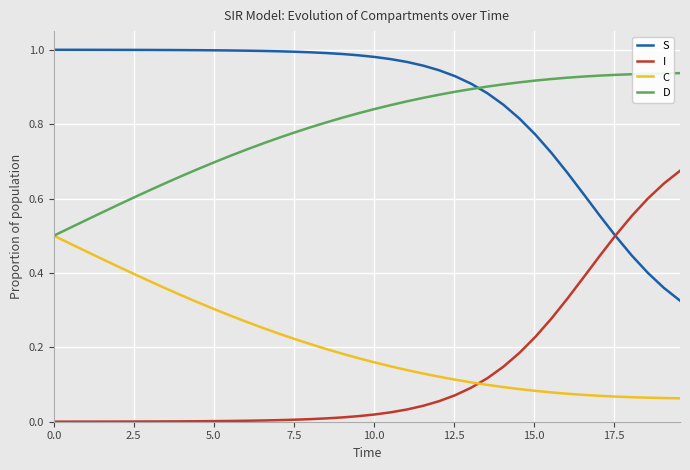

Which series has the largest total across all categories?

S